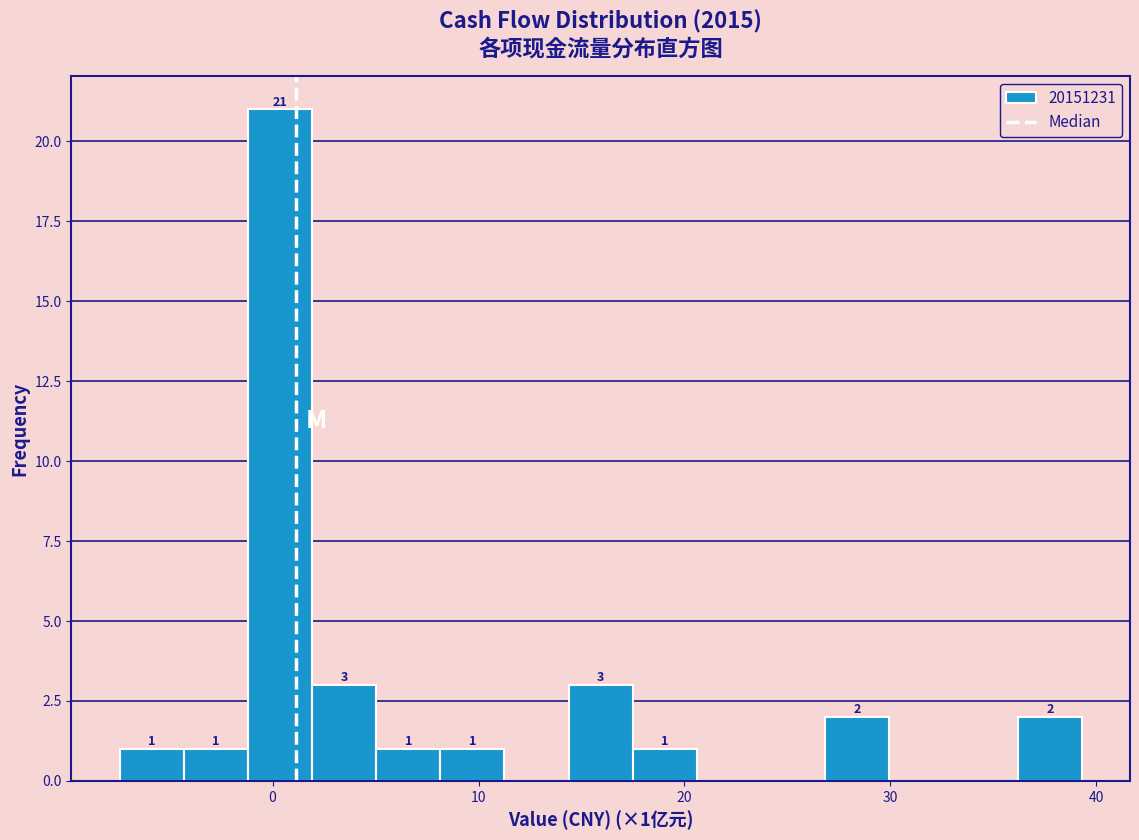

Read against the x-axis, roughly where is the centre of the tallest bar?

0